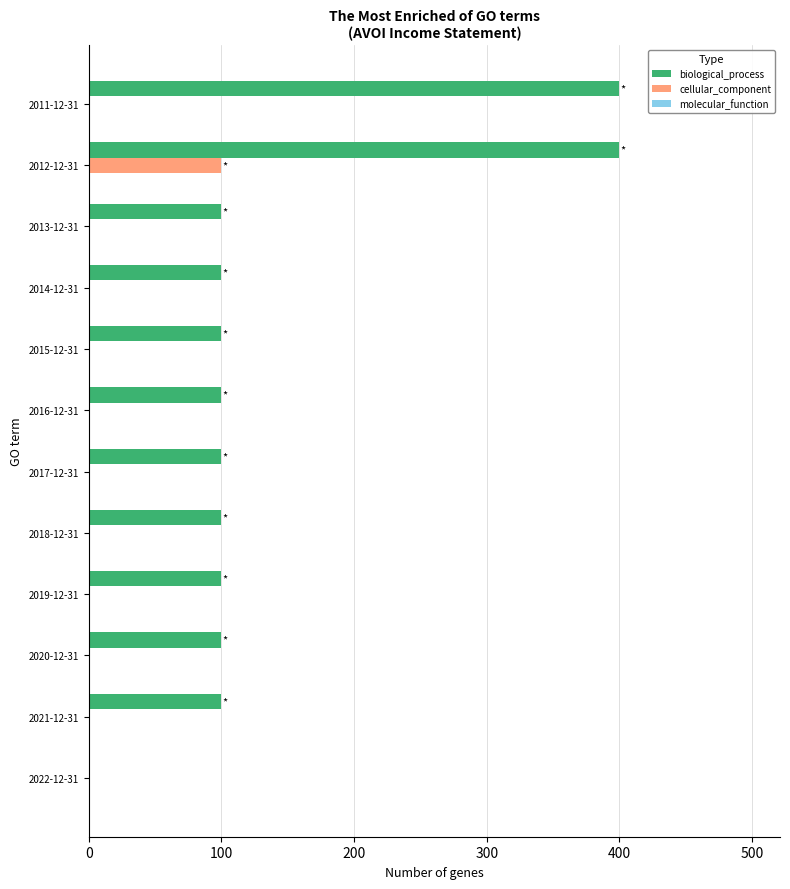

Is it true that cellular_component equals -60 at 2016-12-31?

False